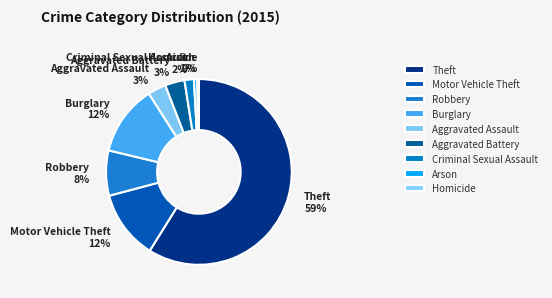

Combined, do Criminal Sexual Assault and Homicide account for over 50%?

No